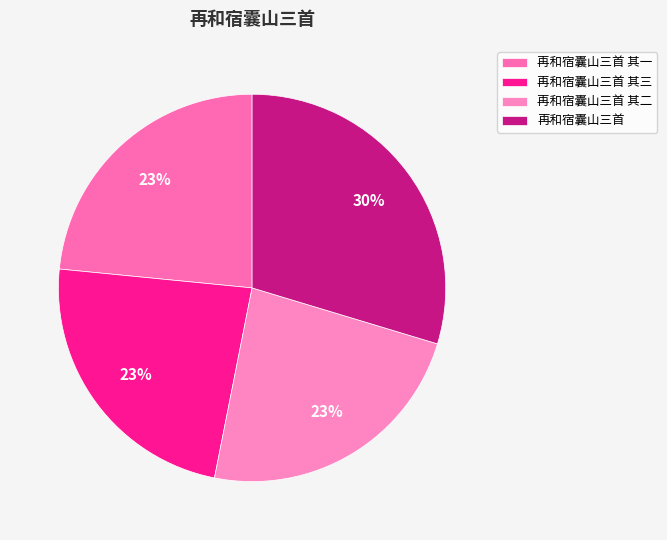

Between 再和宿囊山三首 其一 and 再和宿囊山三首, which is larger?

再和宿囊山三首